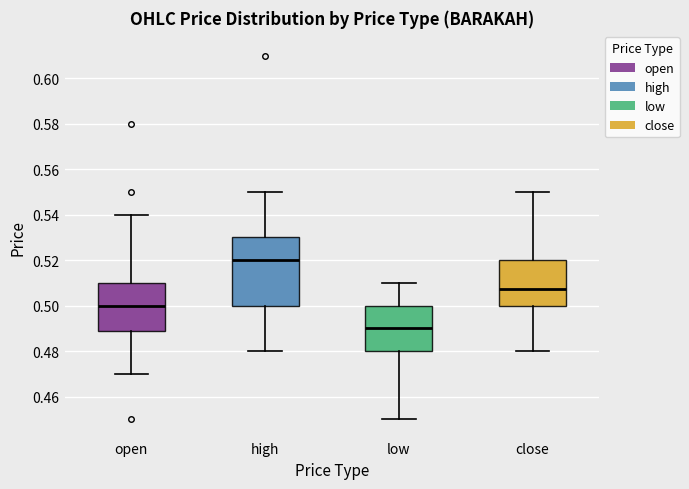

Where does the median line of the box for close sit on the y-axis? The values are not printed on the chart, so give them approximately, as read against the axis.

0.508